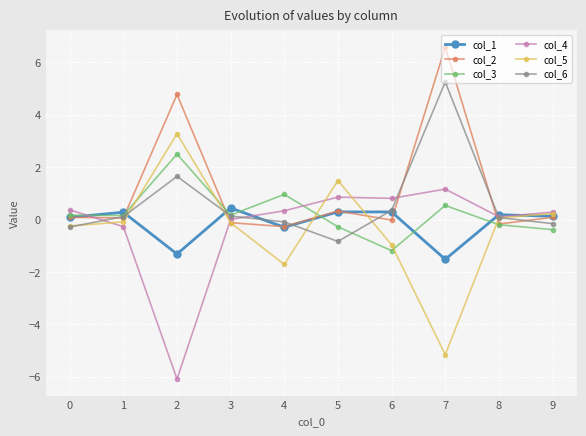

True or false: col_3 has more than 1 interior local peaks.

True